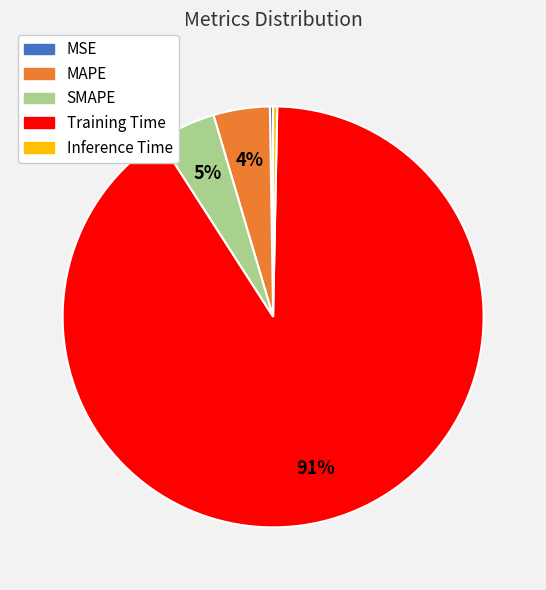

Which slice represents more than half of the pie?

Training Time